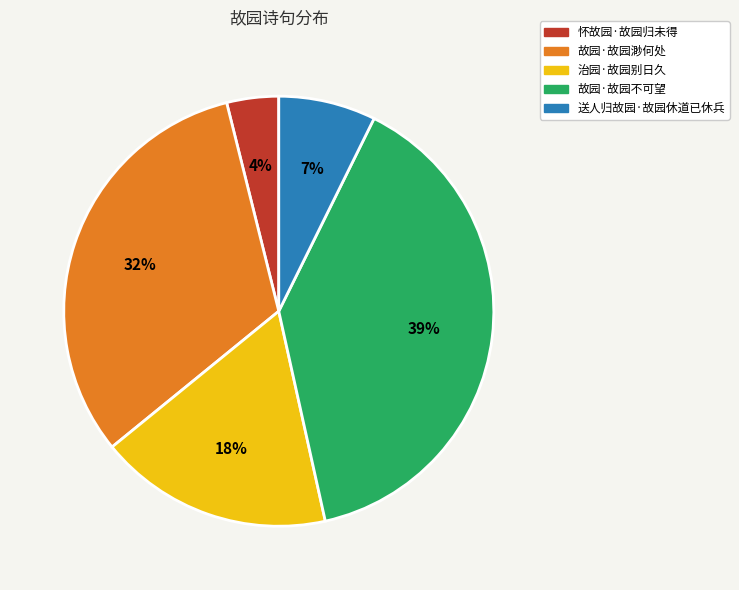

Which has a higher value, 送人归故园·故园休道已休兵 or 治园·故园别日久?

治园·故园别日久